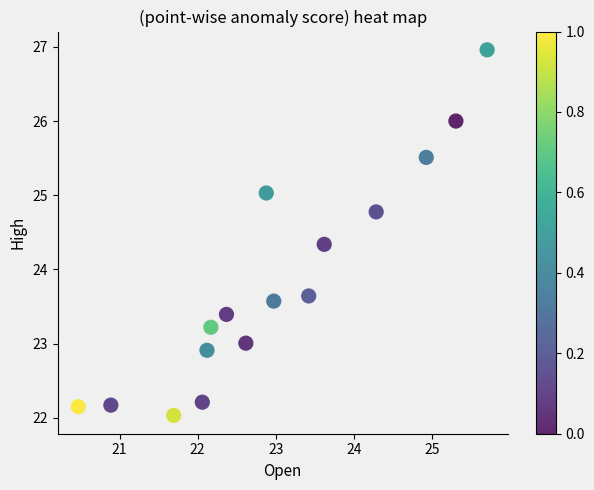

What is the range of Y values (max minus min)?

4.9